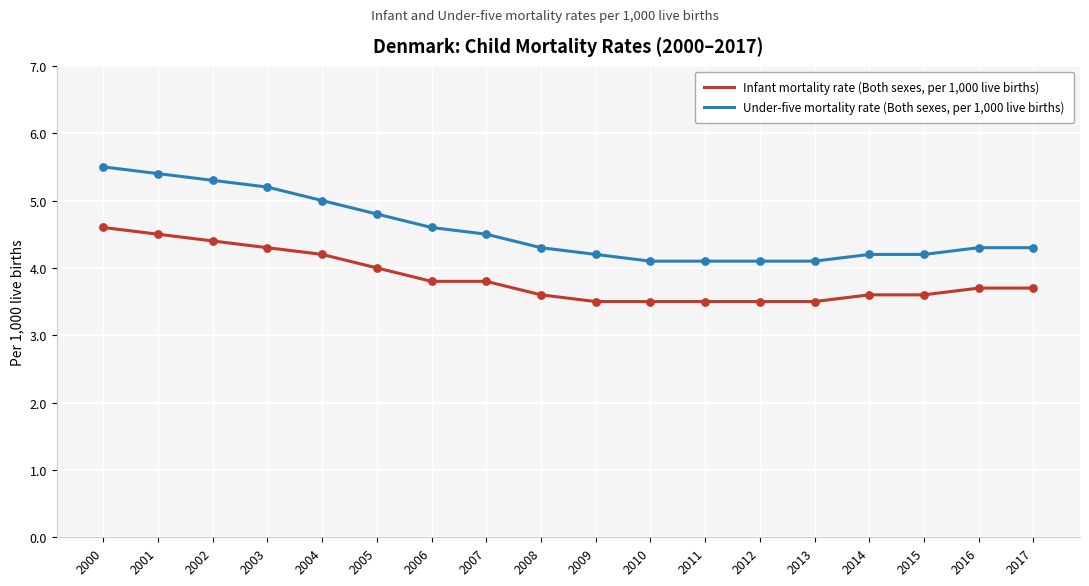

What are all the series names shown in the legend?

Infant mortality rate (Both sexes, per 1,000 live births), Under-five mortality rate (Both sexes, per 1,000 live births)